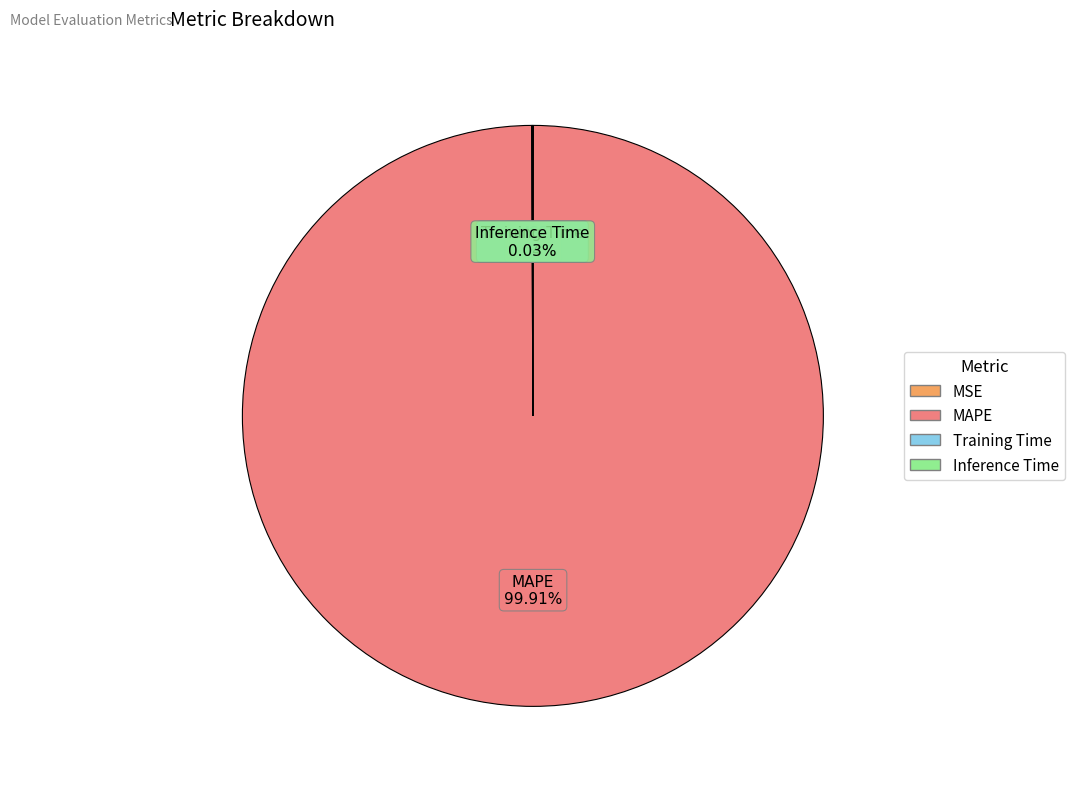

What is the largest slice in the pie chart?

MAPE